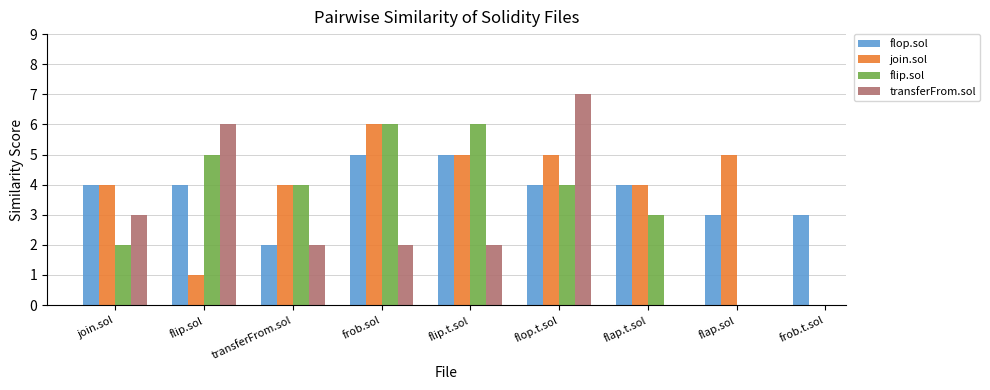

What is the approximate value of transferFrom.sol at frob.sol?

2